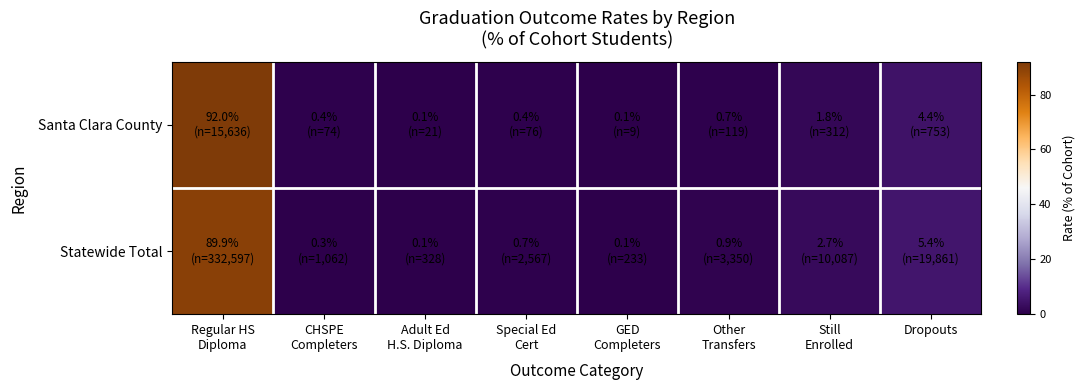

Reading left to right, extract all data points from this chart.

Santa Clara County: Regular HS
Diploma=92.0	CHSPE
Completers=0.4	Adult Ed
H.S. Diploma=0.1	Special Ed
Cert=0.4	GED
Completers=0.1	Other
Transfers=0.7	Still
Enrolled=1.8	Dropouts=4.4
Statewide Total: Regular HS
Diploma=89.9	CHSPE
Completers=0.3	Adult Ed
H.S. Diploma=0.1	Special Ed
Cert=0.7	GED
Completers=0.1	Other
Transfers=0.9	Still
Enrolled=2.7	Dropouts=5.4